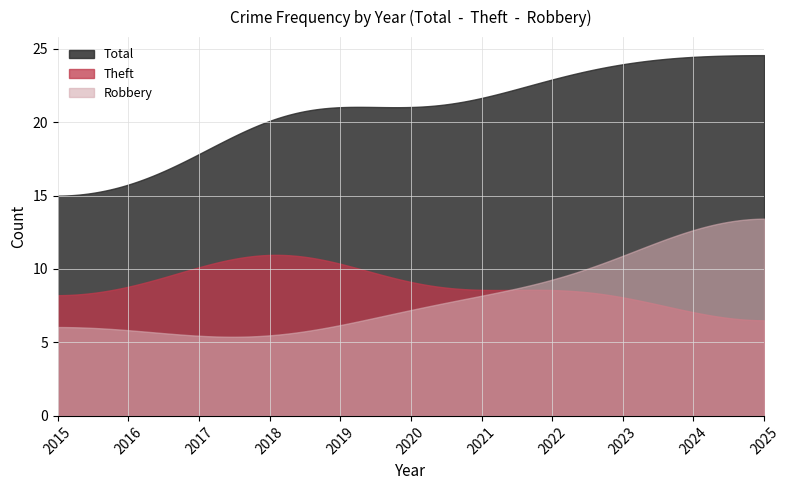

Count the number of data series in this chart.

3